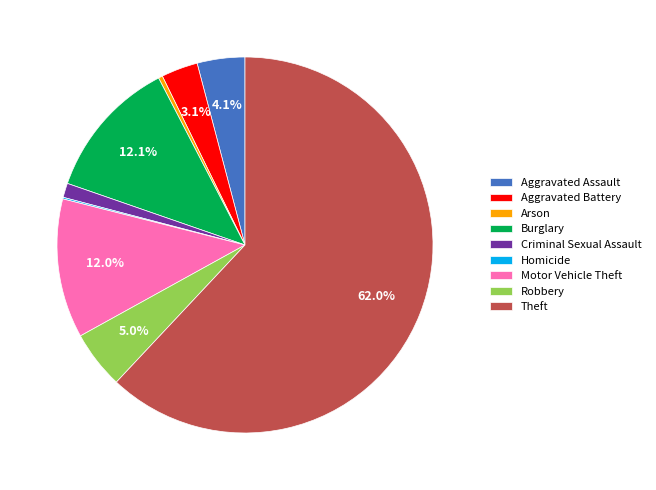

To the nearest percent, what is the average slice percentage?

11%